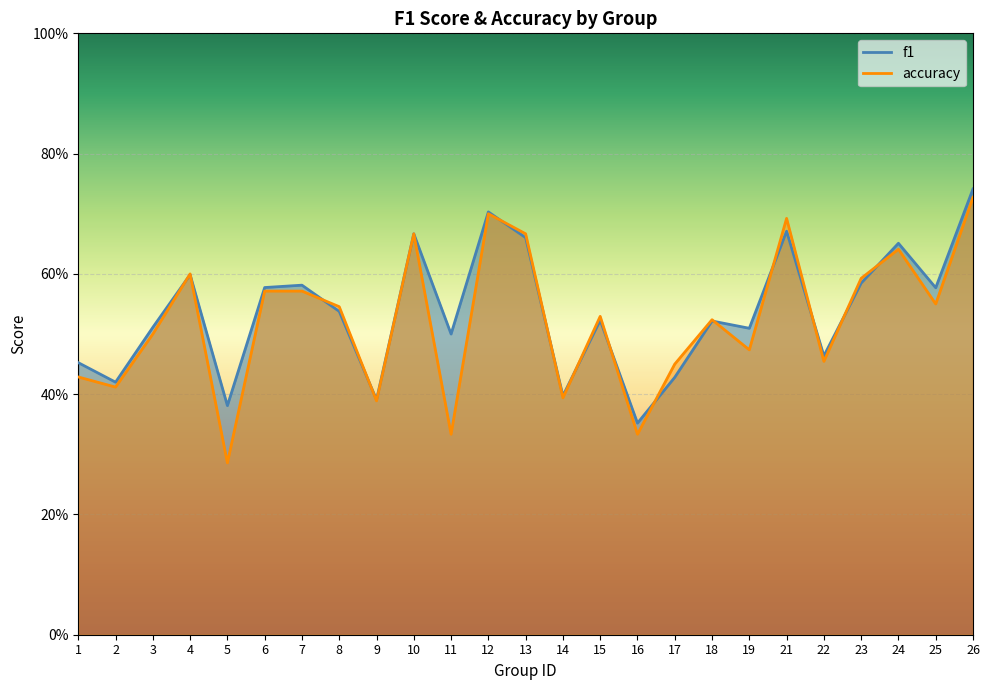

Which series has the largest range (max minus min)?

accuracy